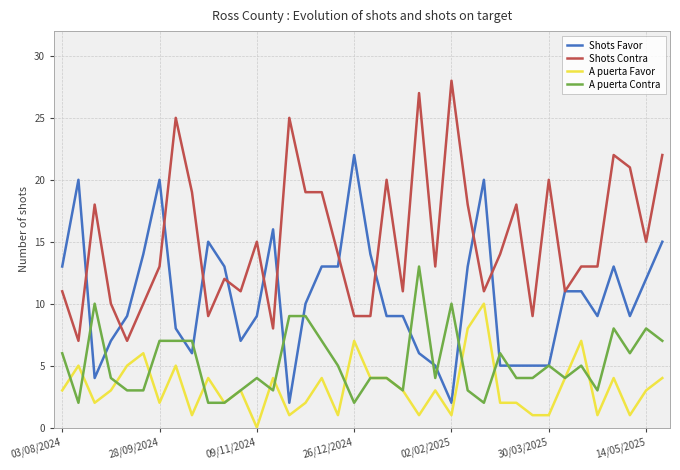

Is the value of A puerta Contra at 26 greater than the value of Shots Favor at 25?

No